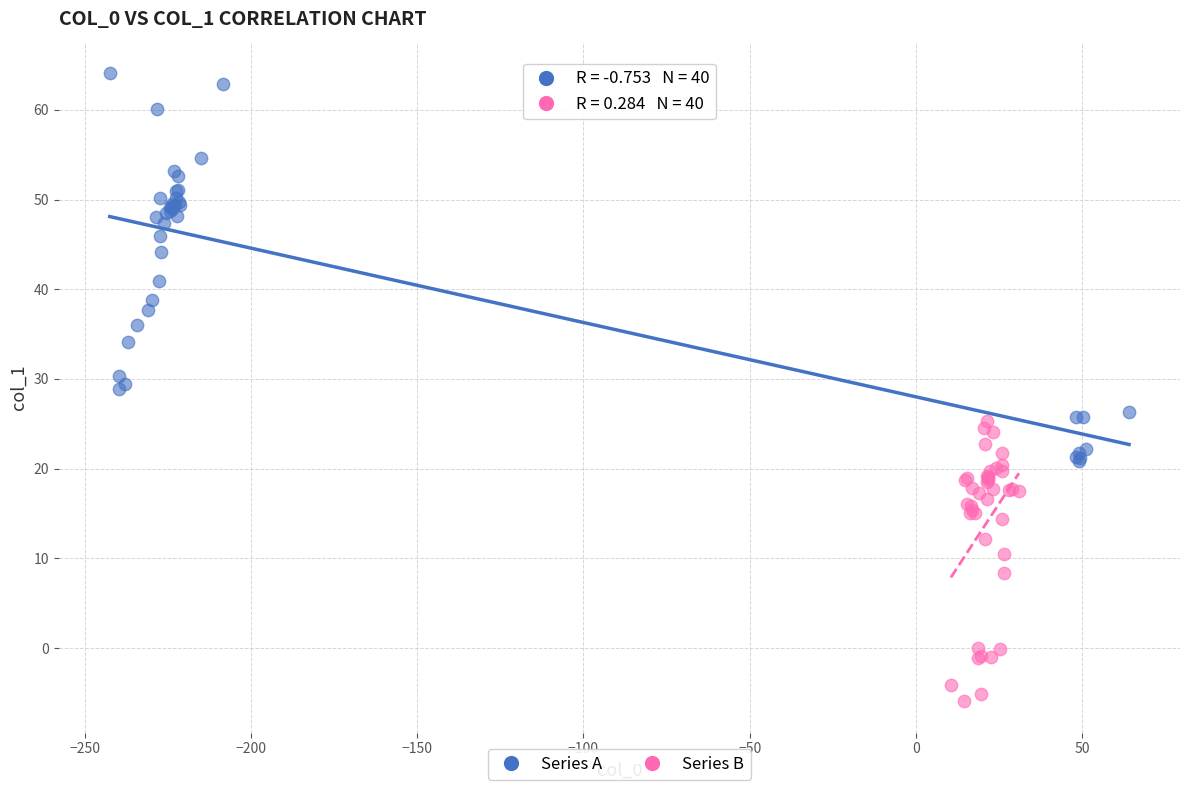

Which series contains the lowest Y value?

Series B